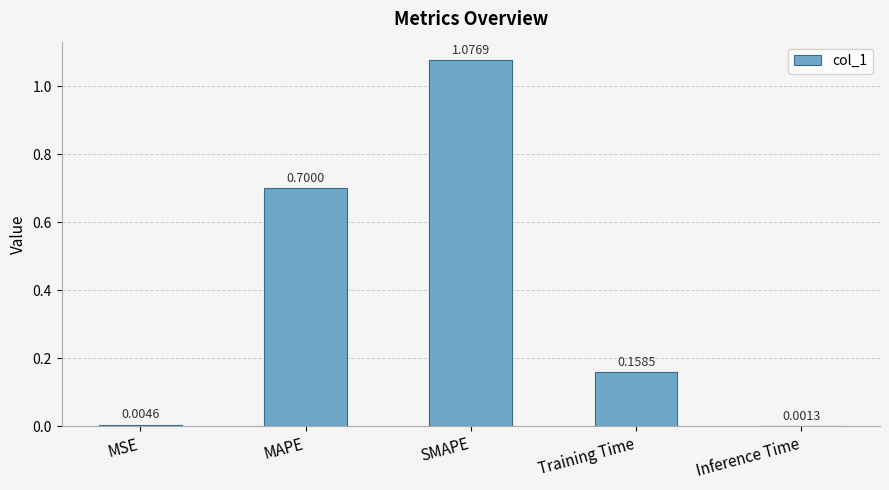

What is the change in value from SMAPE to Training Time?

-0.9